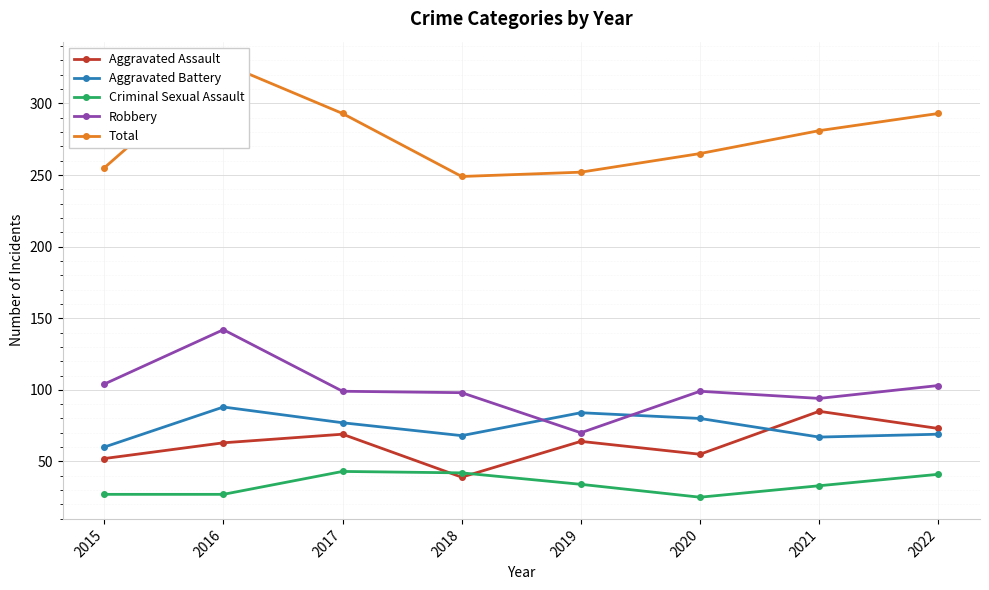

What is the greatest value displayed?

328